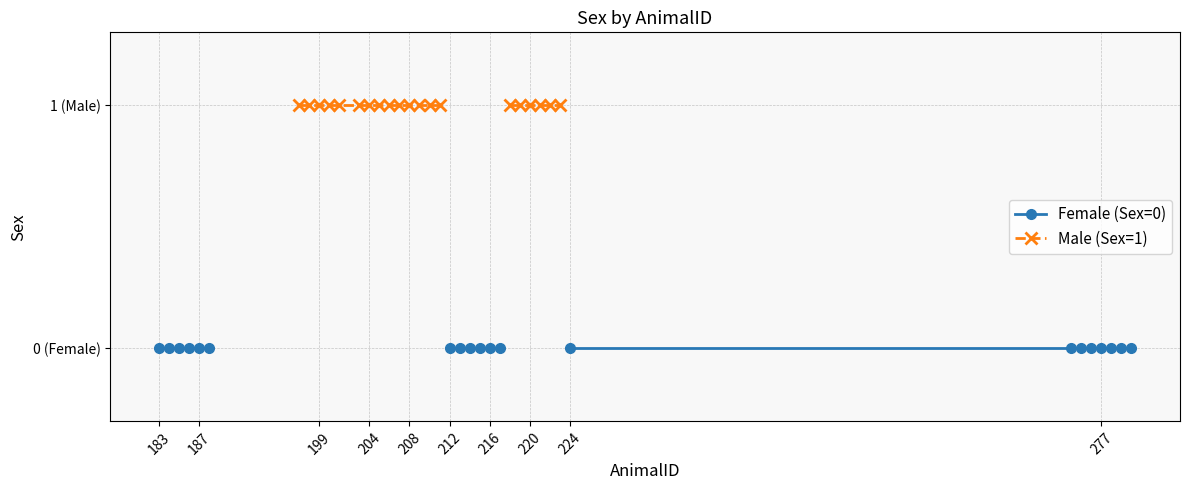

True or false: Female (Sex=0) has more than 1 interior local peaks.

False